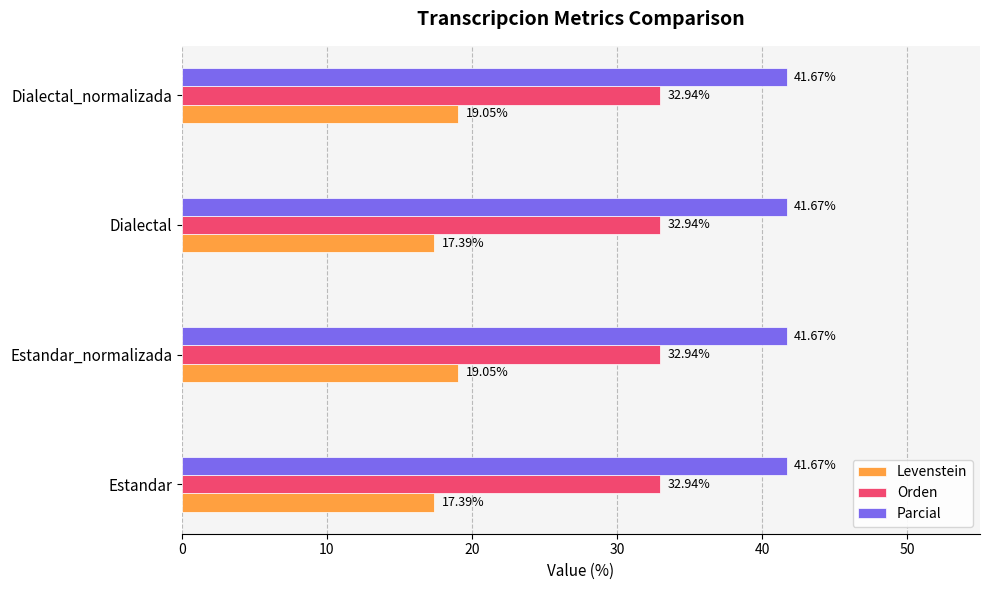

Rank the series by their average value, from highest to lowest.

Parcial, Orden, Levenstein